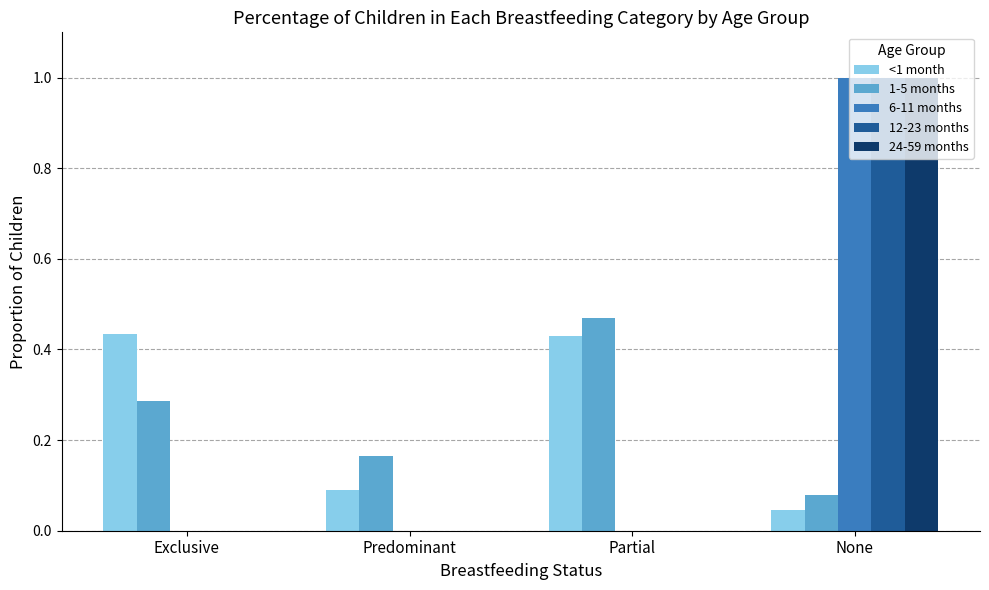

The 12-23 months series shows 0.6 at Predominant. True or false?

False